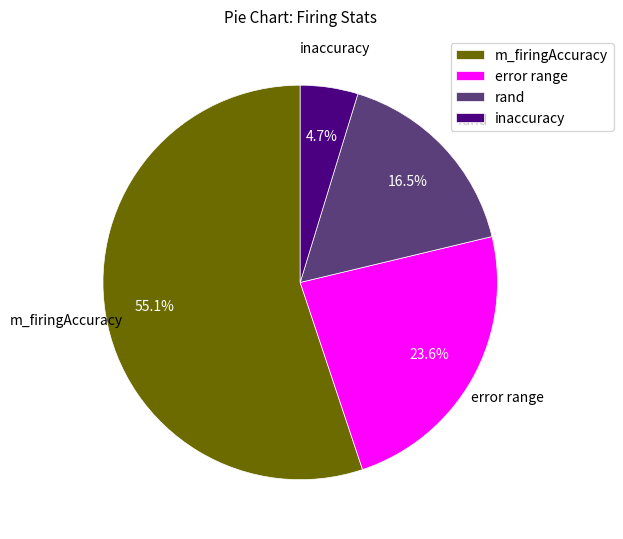

Between m_firingAccuracy and rand, which is larger?

m_firingAccuracy